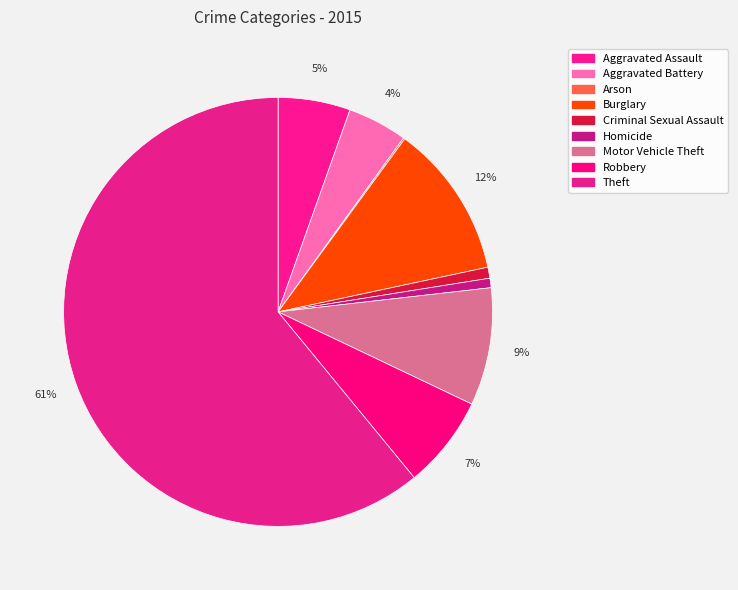

Is there a majority slice in this chart?

Yes